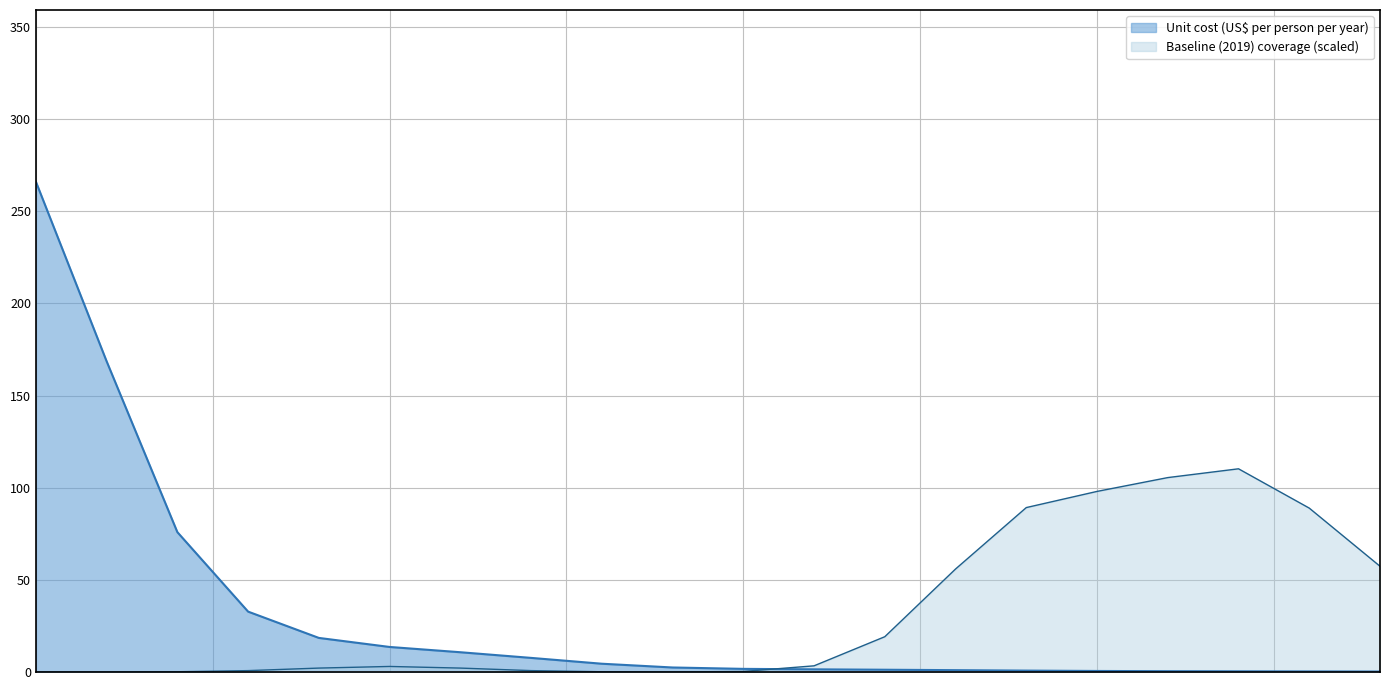

Rank the series by their maximum value, from highest to lowest.

Unit cost (US$ per person per year), Baseline (2019) coverage (scaled)